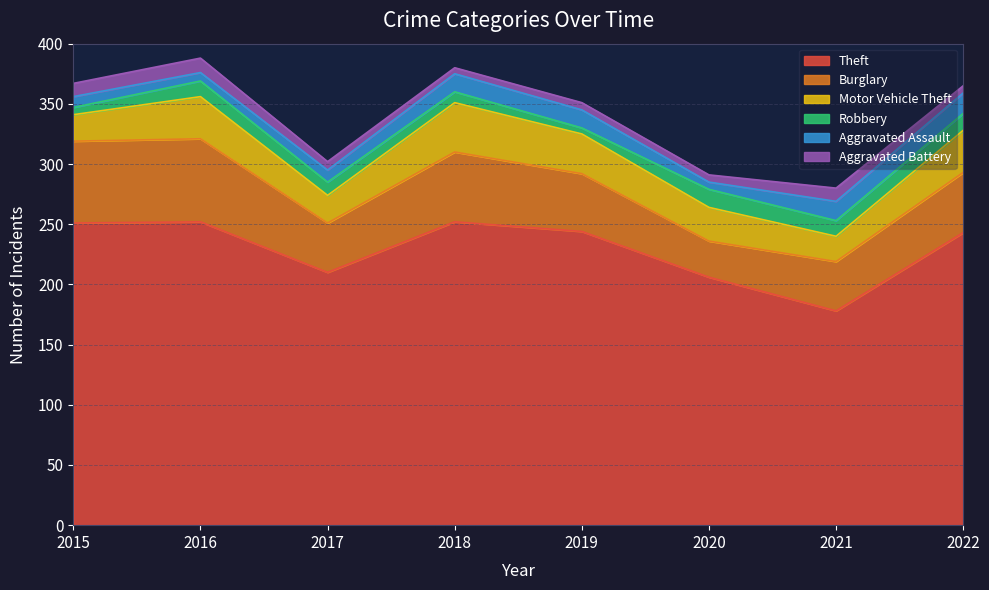

What is the difference between the highest and lowest values at 2022?

237